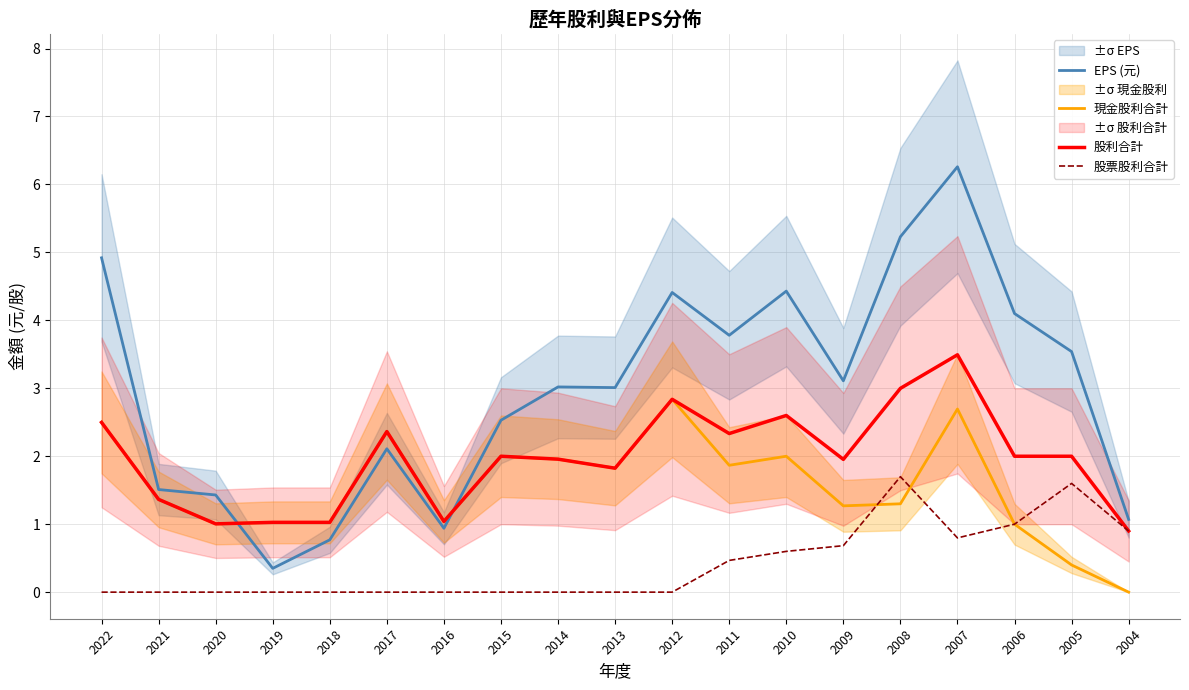

True or false: 現金股利合計 has more than 2 interior local peaks.

True